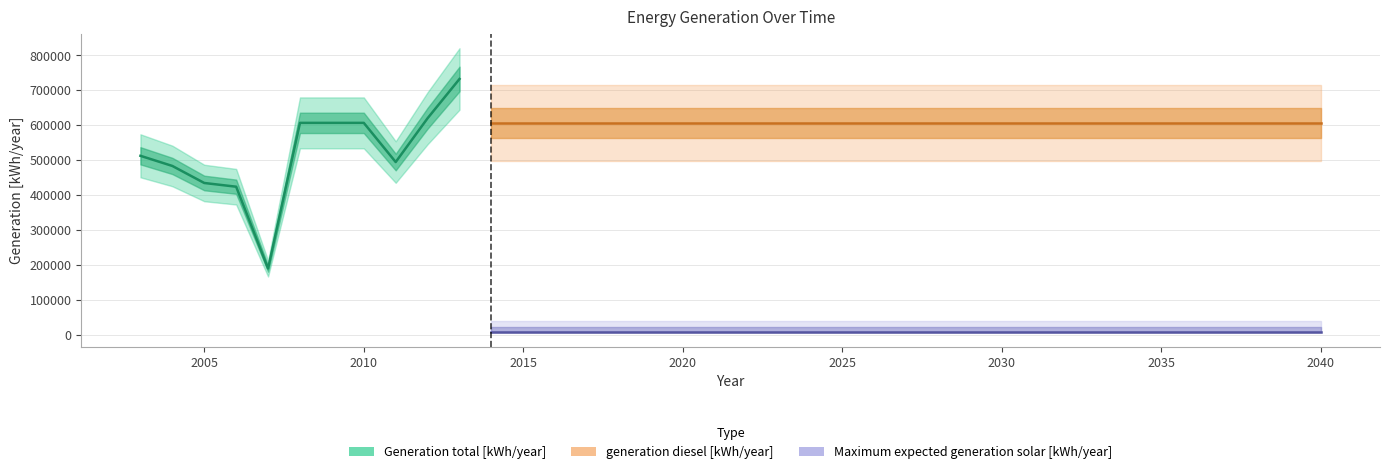

At which category is the sum across all series the highest?

2013